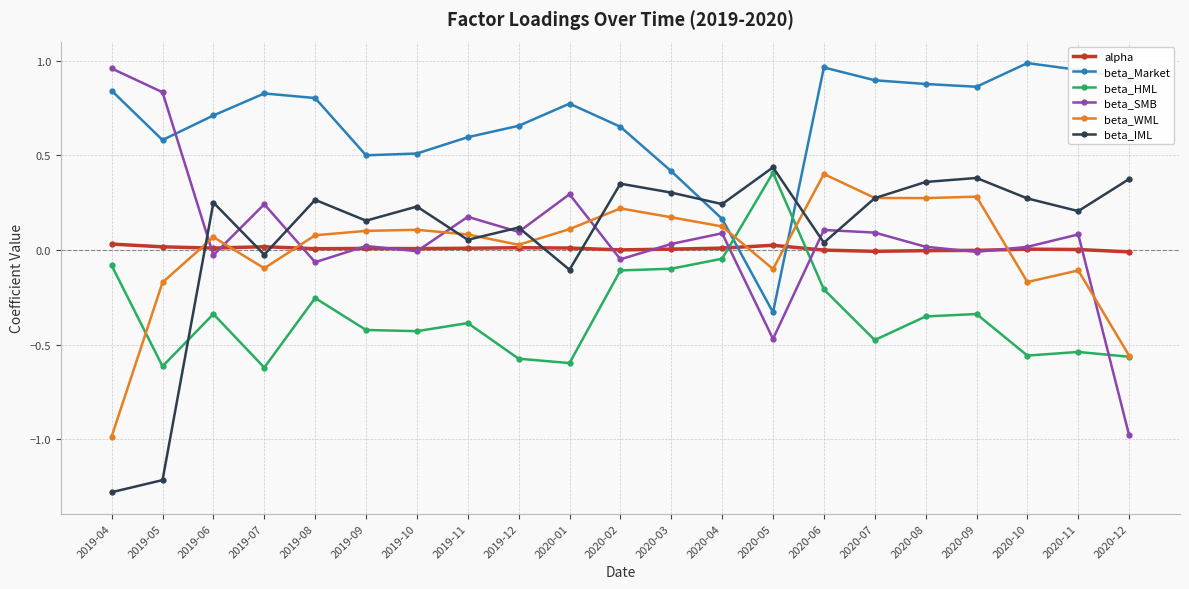

What are all the series names shown in the legend?

alpha, beta_Market, beta_HML, beta_SMB, beta_WML, beta_IML